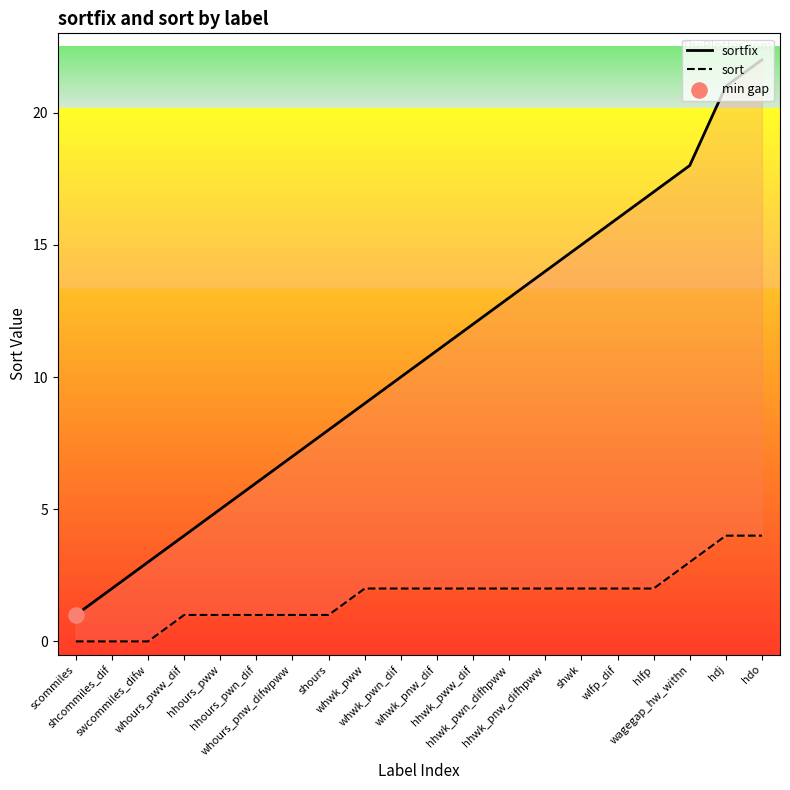

Which series reaches the maximum Y coordinate?

sortfix